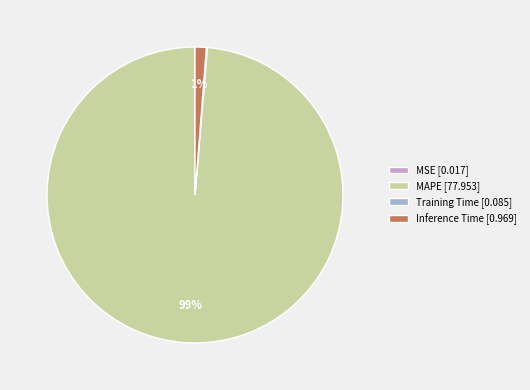

Is there any slice that represents more than half of the pie?

Yes